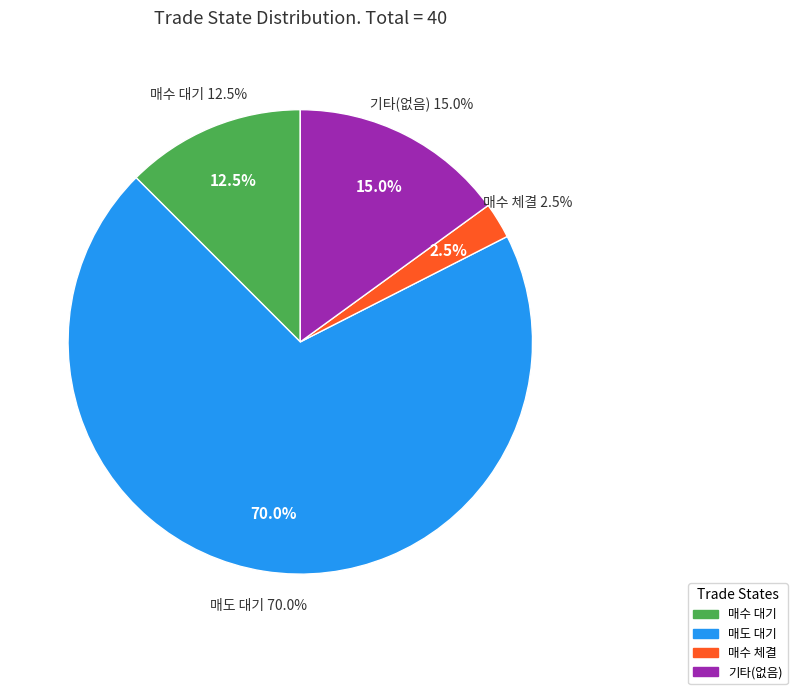

Which category has the biggest portion of the pie?

매도 대기